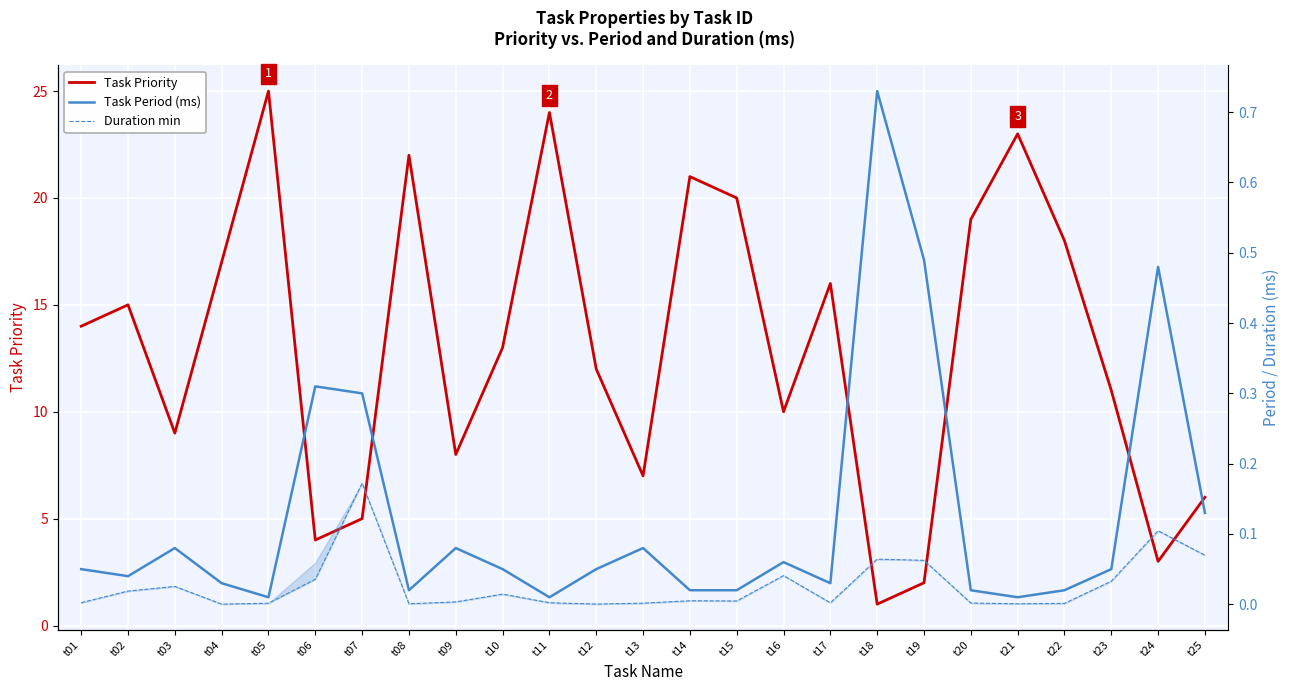

Between t18 and t05, which is larger?

t05